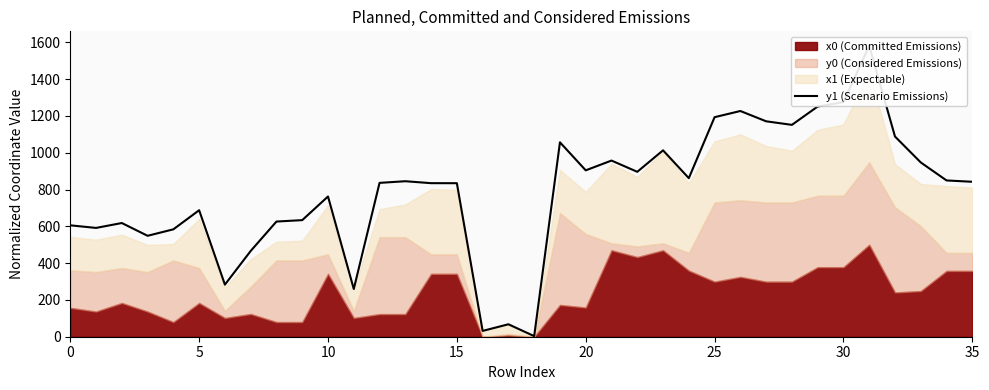

At which category does the chart reach its minimum across all series?

18